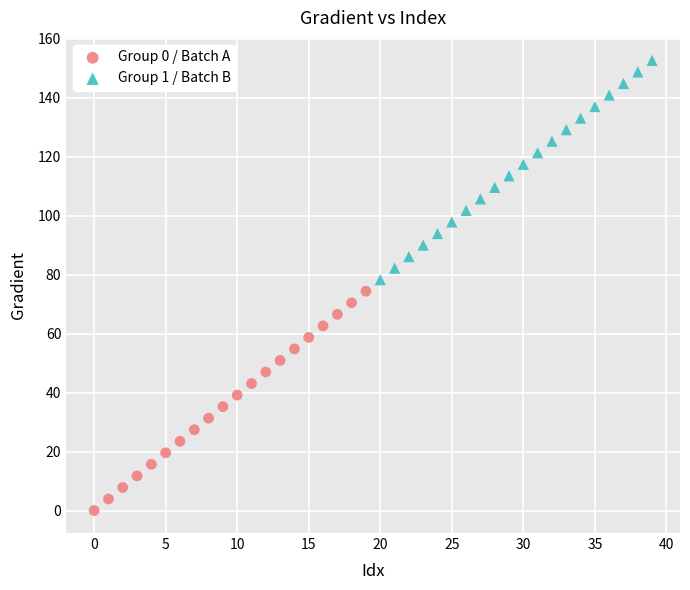

Which series reaches the maximum Y coordinate?

Group 1 / Batch B